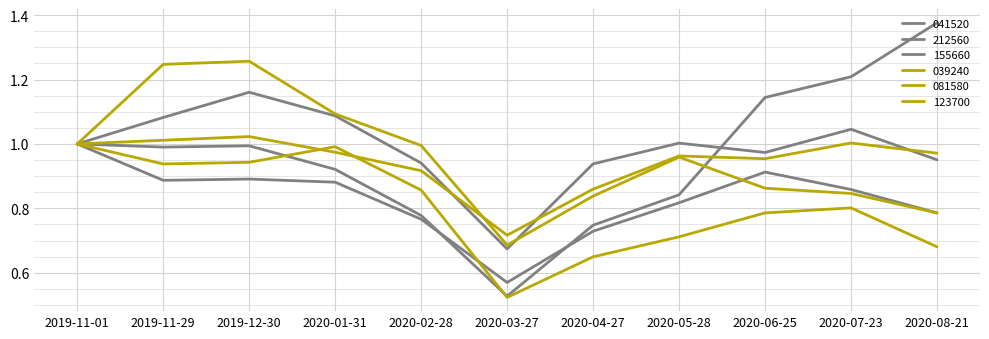

Reading left to right, list all the values displayed in this chart.

041520: 2019-11-01=1.0	2019-11-29=1.0	2019-12-30=1.0	2020-01-31=0.9	2020-02-28=0.8	2020-03-27=0.5	2020-04-27=0.7	2020-05-28=0.8	2020-06-25=1.1	2020-07-23=1.2	2020-08-21=1.4
212560: 2019-11-01=1.0	2019-11-29=0.9	2019-12-30=0.9	2020-01-31=0.9	2020-02-28=0.8	2020-03-27=0.6	2020-04-27=0.7	2020-05-28=0.8	2020-06-25=0.9	2020-07-23=0.9	2020-08-21=0.8
155660: 2019-11-01=1.0	2019-11-29=1.1	2019-12-30=1.2	2020-01-31=1.1	2020-02-28=0.9	2020-03-27=0.7	2020-04-27=0.9	2020-05-28=1.0	2020-06-25=1.0	2020-07-23=1.0	2020-08-21=1.0
039240: 2019-11-01=1.0	2019-11-29=1.0	2019-12-30=1.0	2020-01-31=1.0	2020-02-28=0.9	2020-03-27=0.7	2020-04-27=0.9	2020-05-28=1.0	2020-06-25=1.0	2020-07-23=1.0	2020-08-21=1.0
081580: 2019-11-01=1.0	2019-11-29=0.9	2019-12-30=0.9	2020-01-31=1.0	2020-02-28=0.9	2020-03-27=0.5	2020-04-27=0.6	2020-05-28=0.7	2020-06-25=0.8	2020-07-23=0.8	2020-08-21=0.7
123700: 2019-11-01=1.0	2019-11-29=1.2	2019-12-30=1.3	2020-01-31=1.1	2020-02-28=1.0	2020-03-27=0.7	2020-04-27=0.8	2020-05-28=1.0	2020-06-25=0.9	2020-07-23=0.8	2020-08-21=0.8